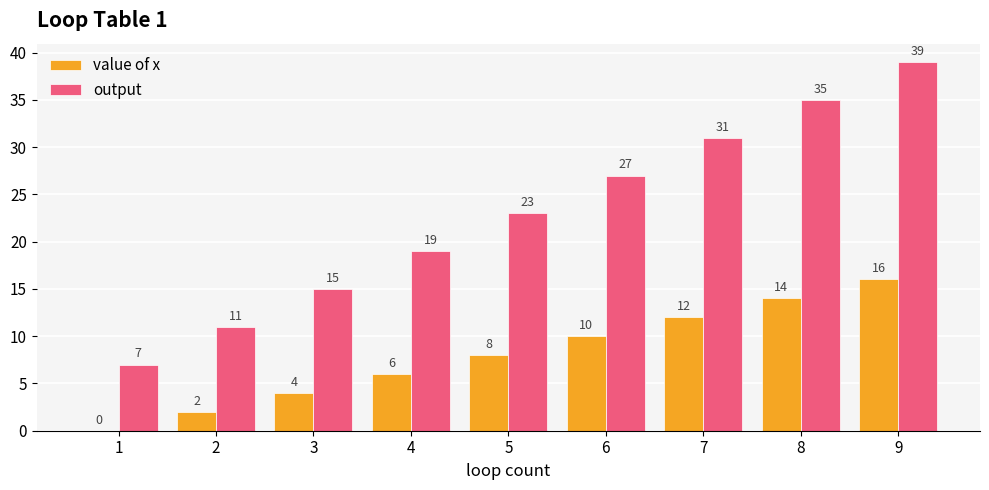

Reading right to left, what are all the values shown in this chart?

value of x: 9=16	8=14	7=12	6=10	5=8	4=6	3=4	2=2	1=0
output: 9=39	8=35	7=31	6=27	5=23	4=19	3=15	2=11	1=7